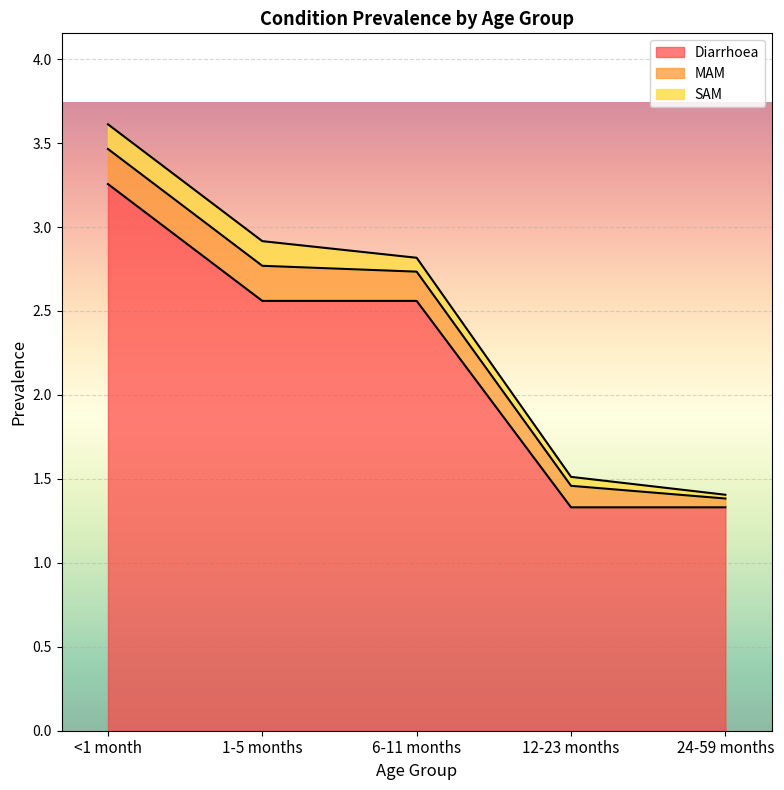

What is the value of the SAM point at the 4th from the left?

0.1